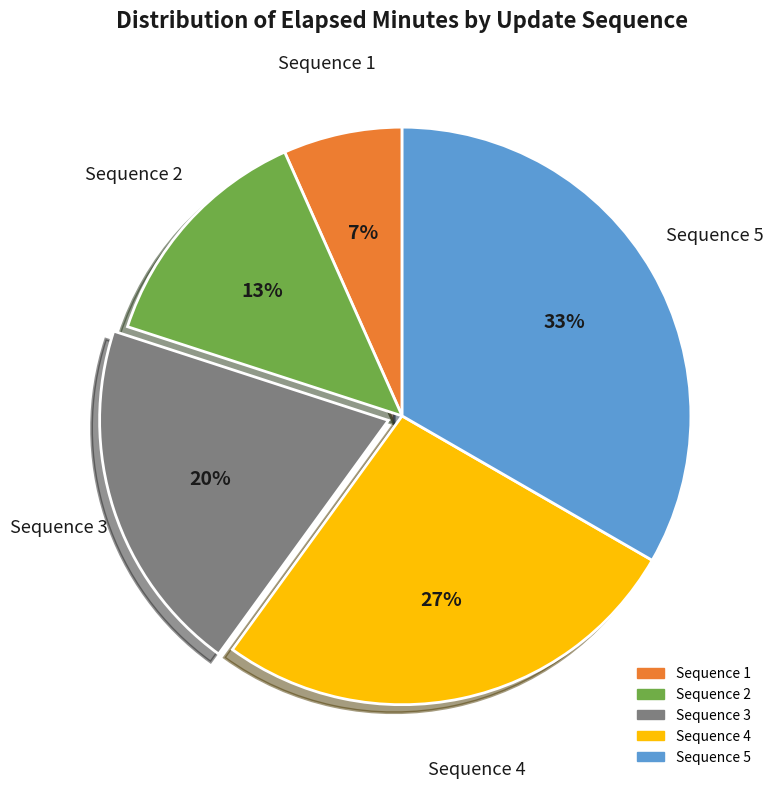

How many segments does this pie chart have?

5